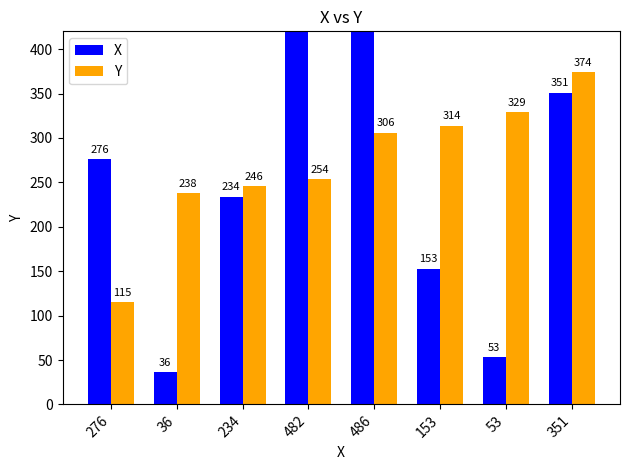

Reading left to right, extract all data points from this chart.

X: 276=276	36=36	234=234	482=482	486=486	153=153	53=53	351=351
Y: 276=115	36=238	234=246	482=254	486=306	153=314	53=329	351=374